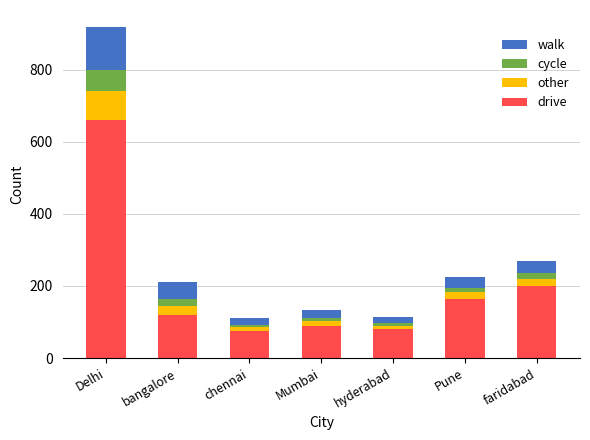

What is the total value across all series at bangalore?

210